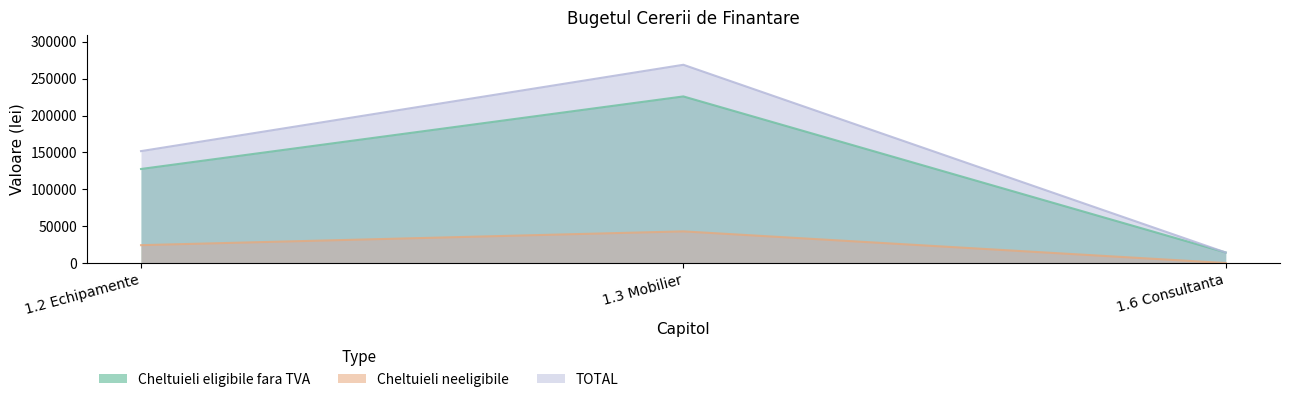

What is the average value of the Cheltuieli neeligibile series?

22388.8